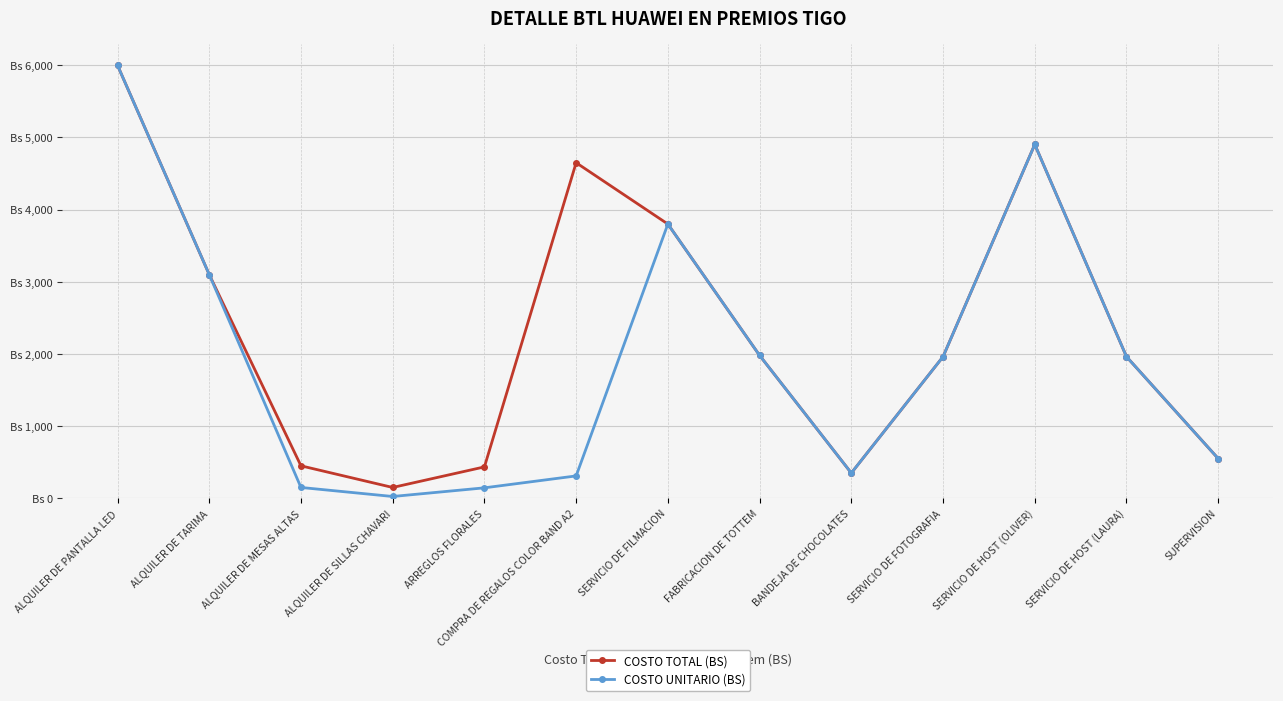

Is this an area chart (filled region under the line)?

No